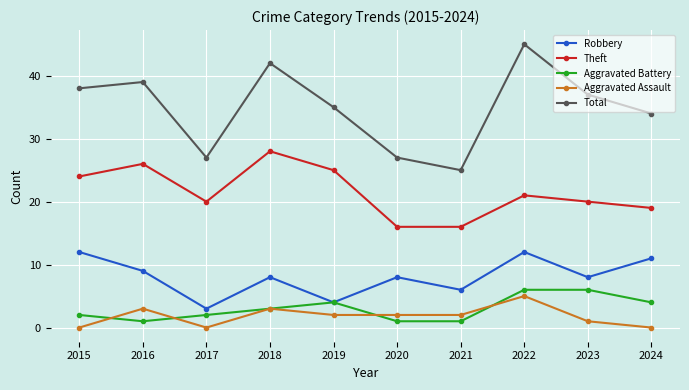

Which series has the largest total across all categories?

Total